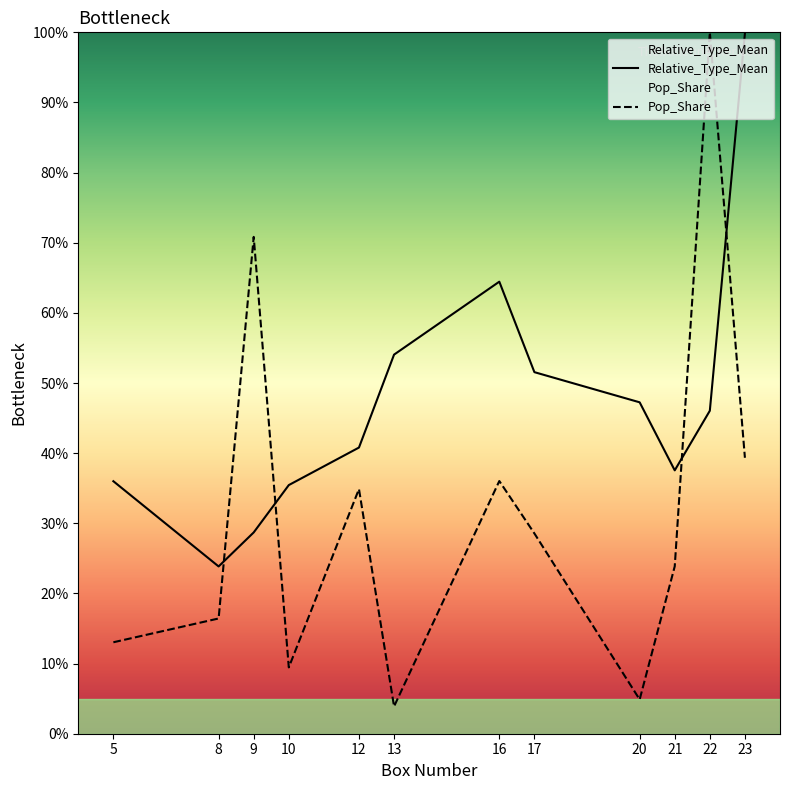

What are all the series names shown in the legend?

Relative_Type_Mean, Pop_Share